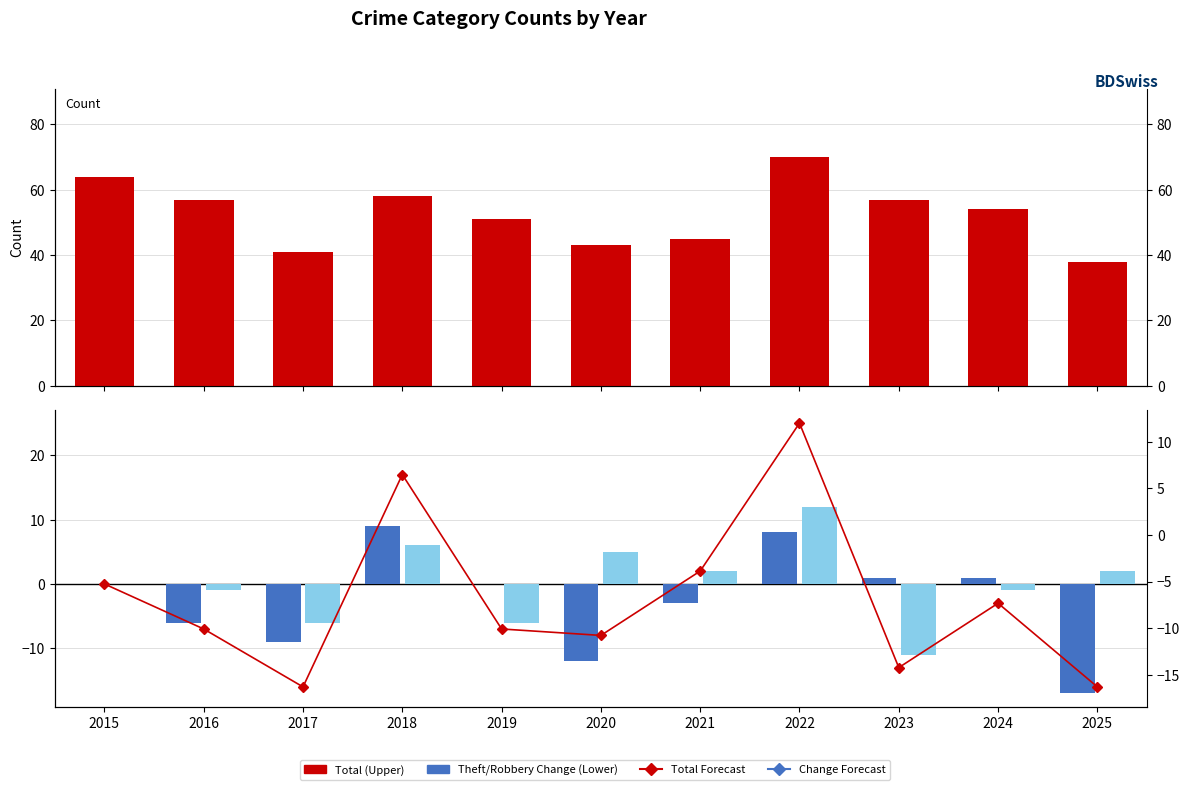

What is the minimum value shown in the chart?

-17